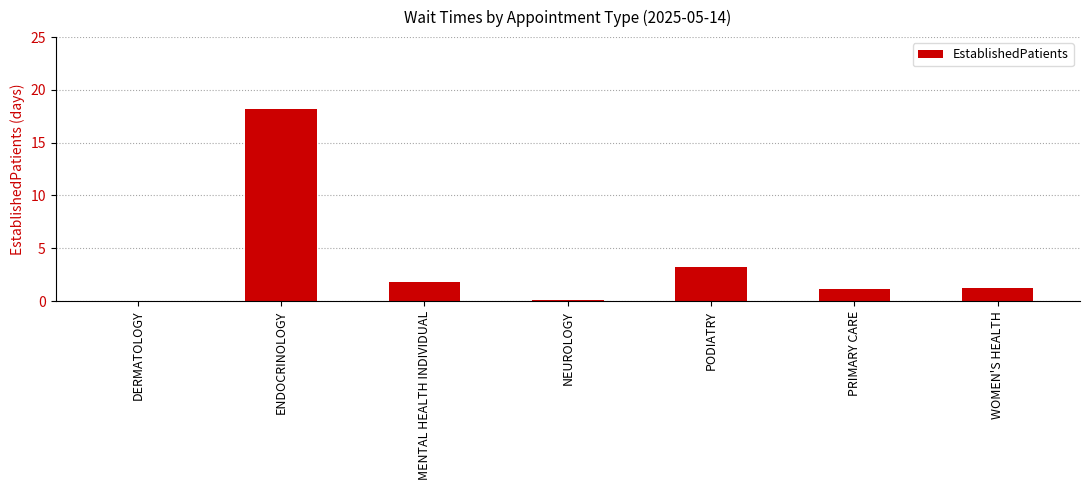

Where does the data first go above 1?

ENDOCRINOLOGY